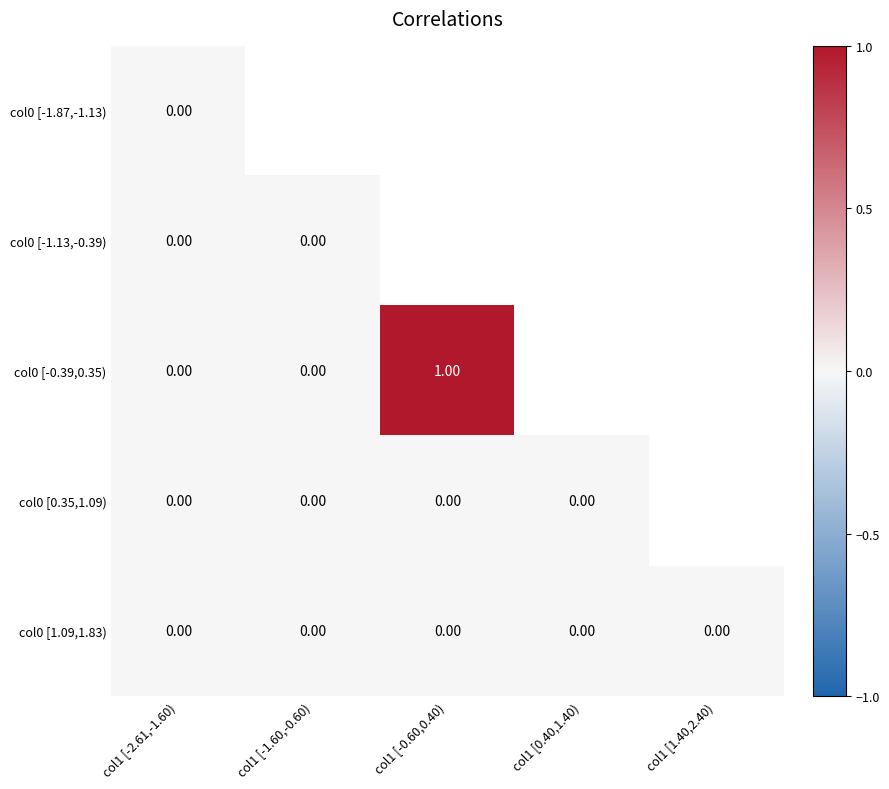

Is the value of col0 [-0.39,0.35) at col1 [-2.61,-1.60) greater than the value of col0 [1.09,1.83) at col1 [-1.60,-0.60)?

No